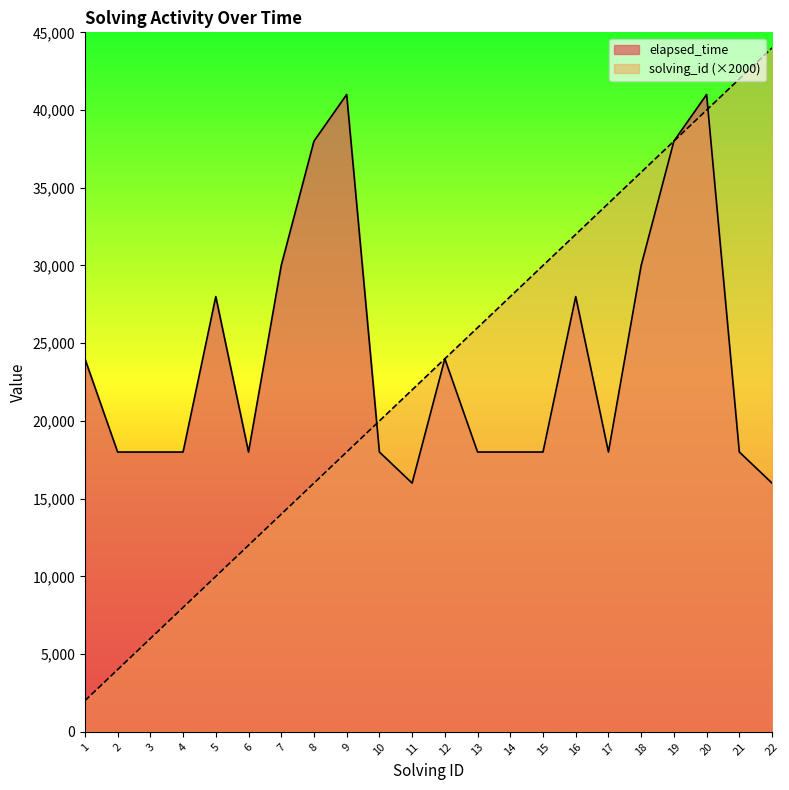

Which has a higher value, 9 or 10?

9